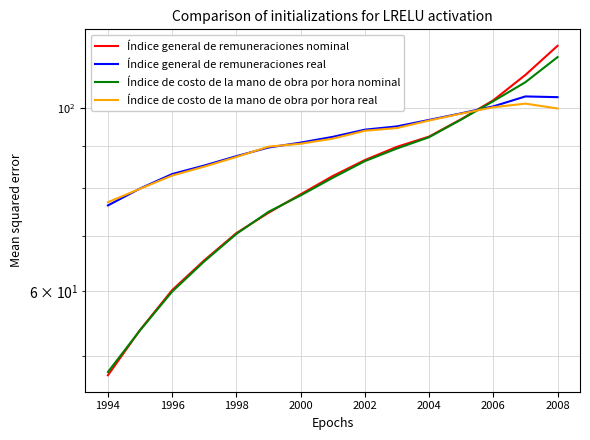

Which series has the widest spread of values?

Índice general de remuneraciones nominal